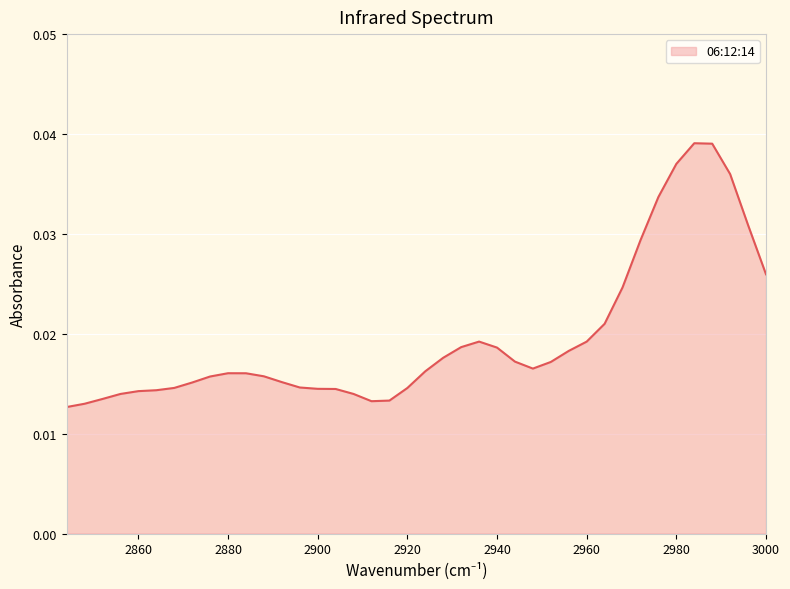

How many distinct data groups are displayed?

1